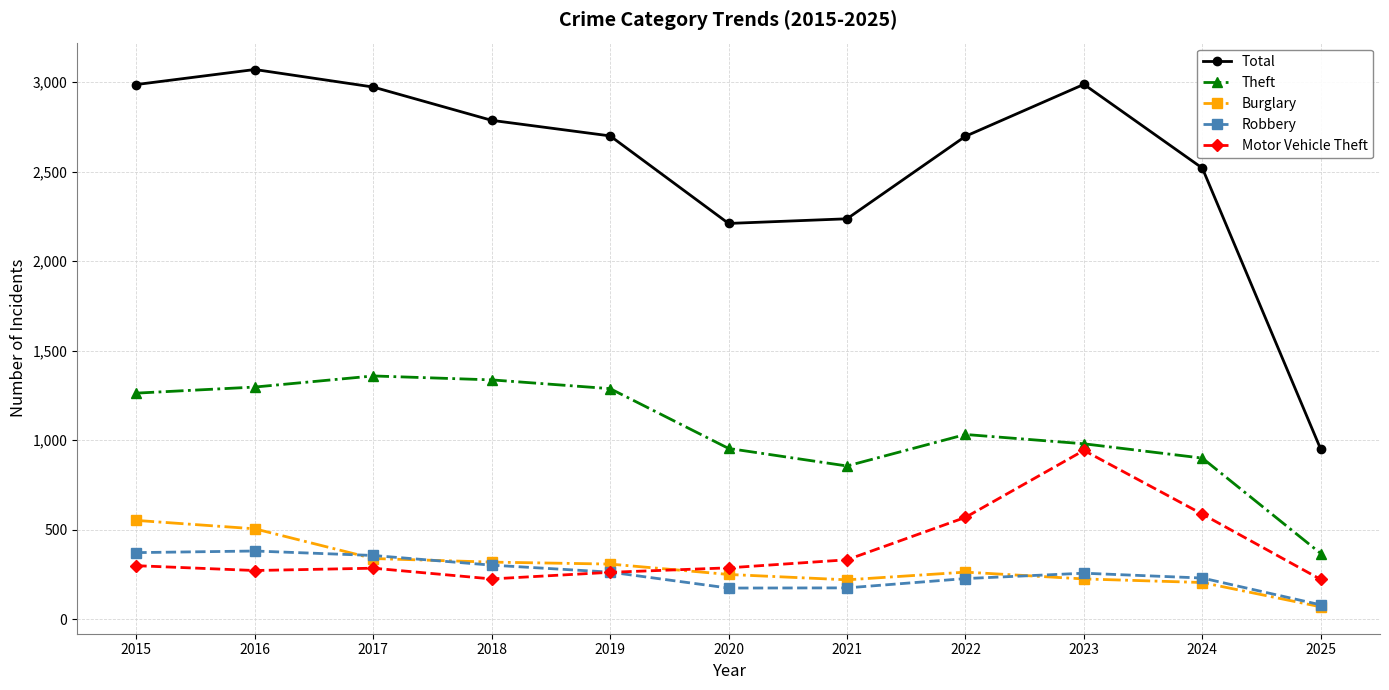

Which category has the lowest value in the Burglary series?

2025